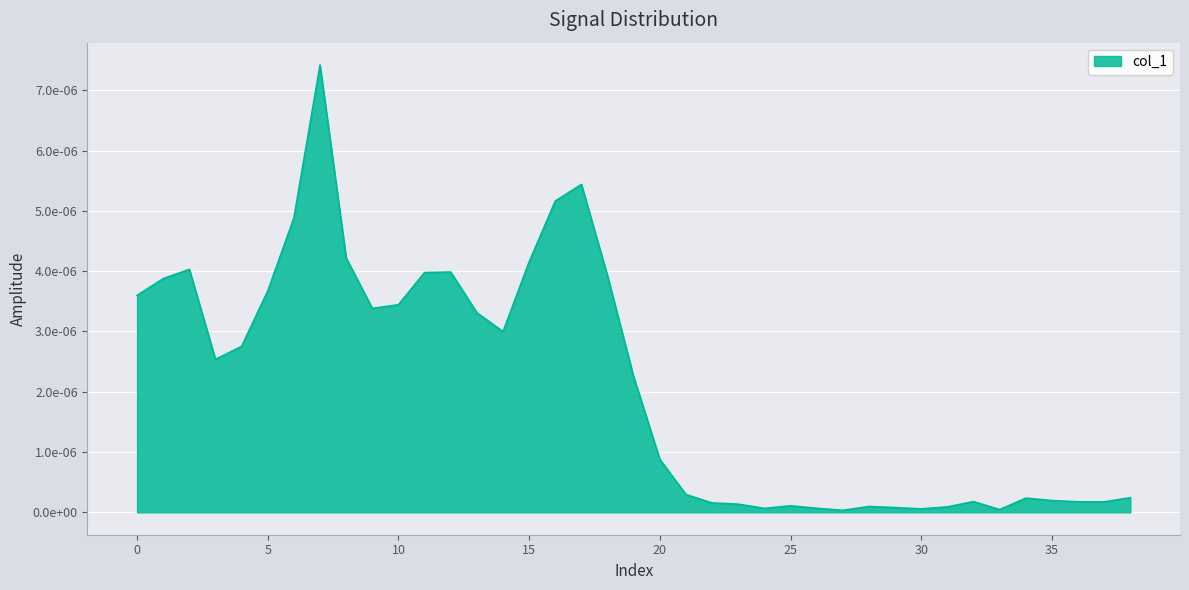

Which label corresponds to the smallest value in the chart?

27